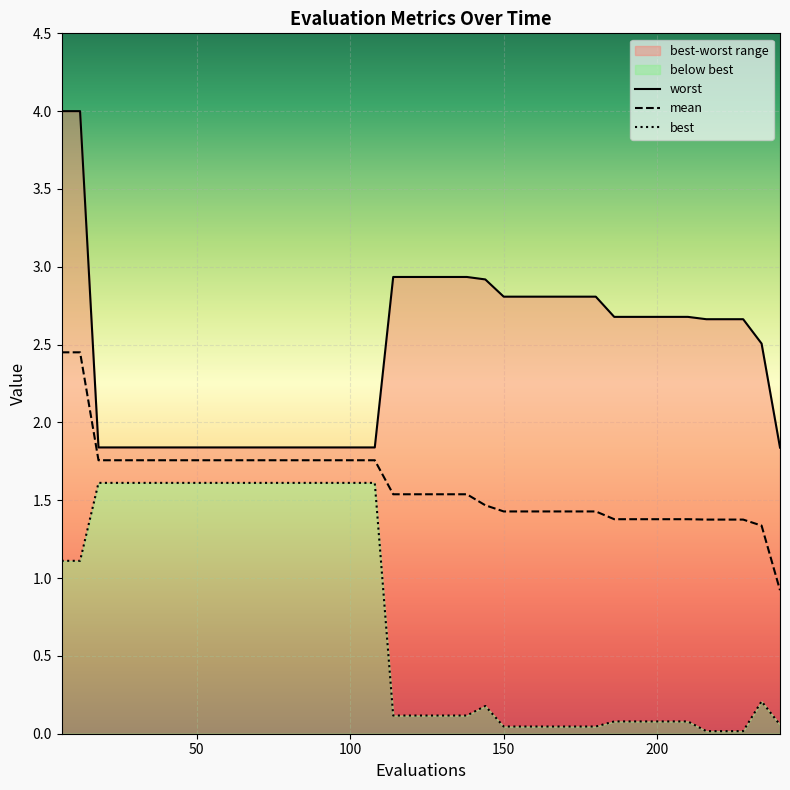

True or false: best and mean cross at least once.

False